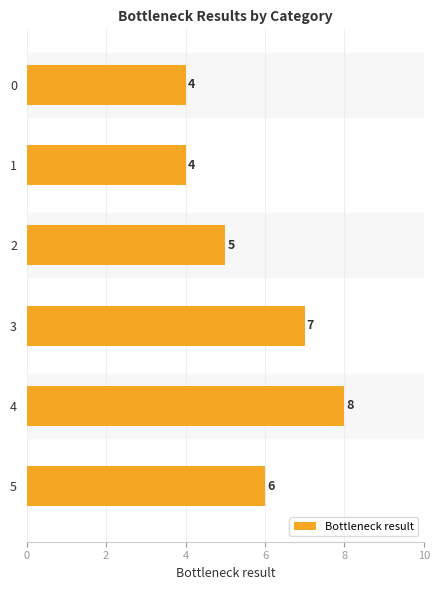

Reading top to bottom, transcribe all the data shown in this chart.

4	4	5	7	8	6